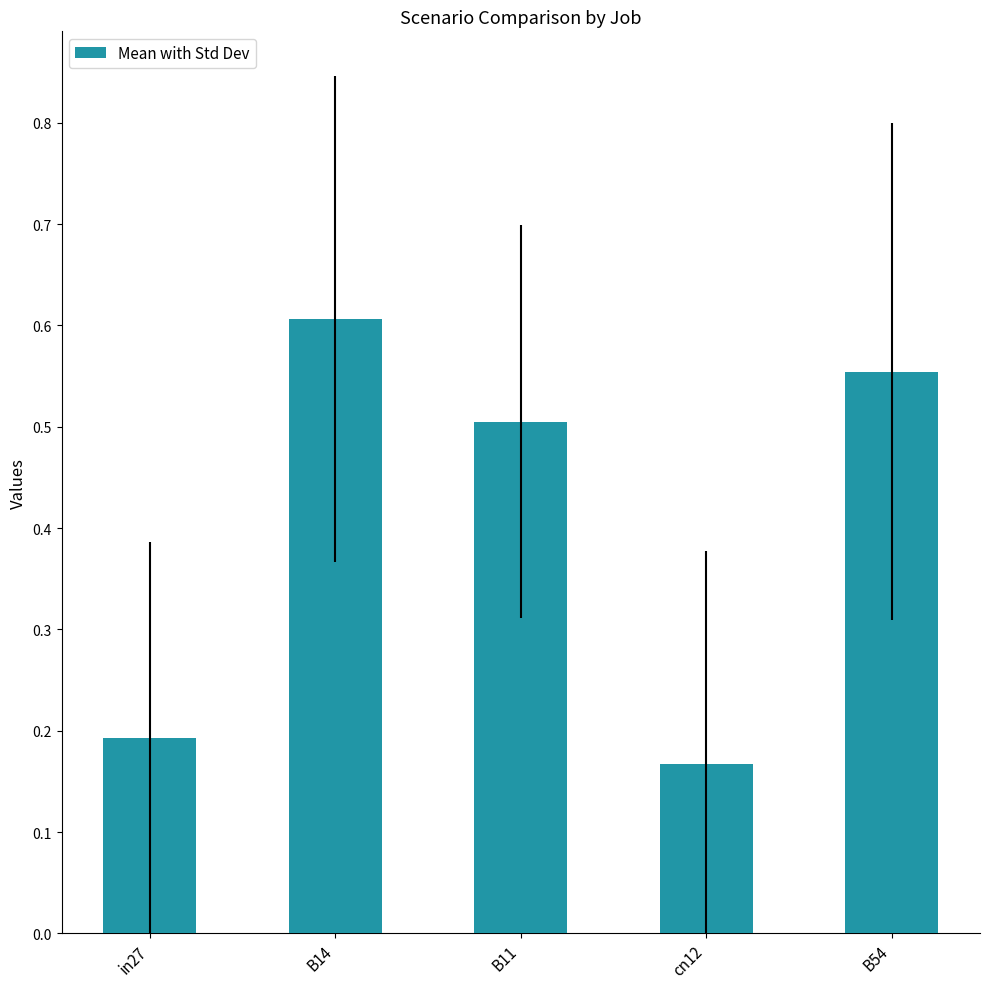

What is the sum of the values at B54 and in27?

0.7